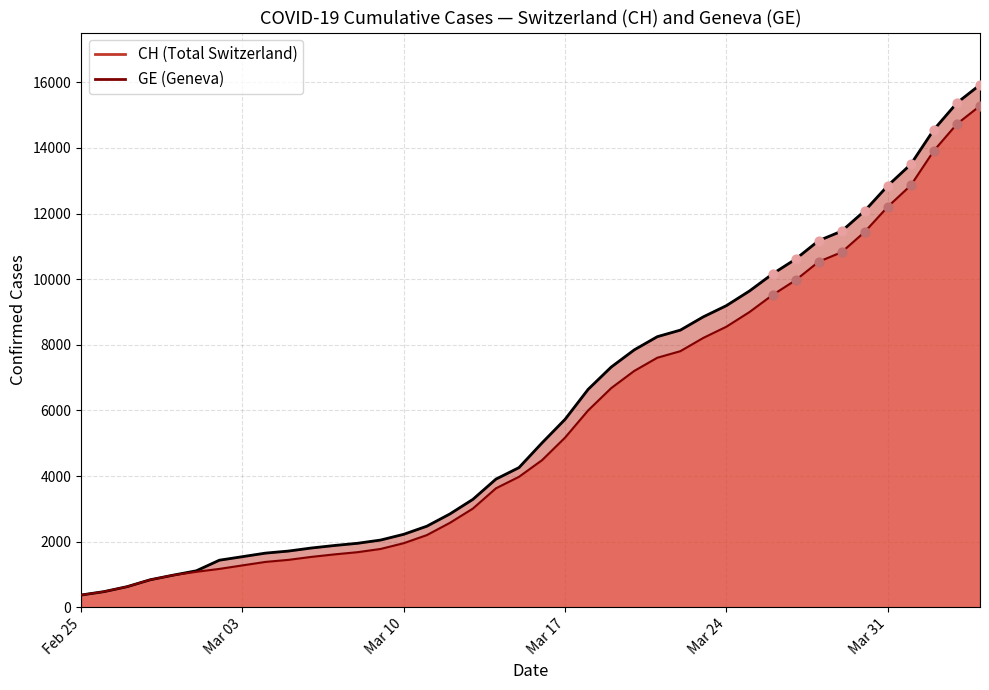

Which series contains the lowest Y value?

CH